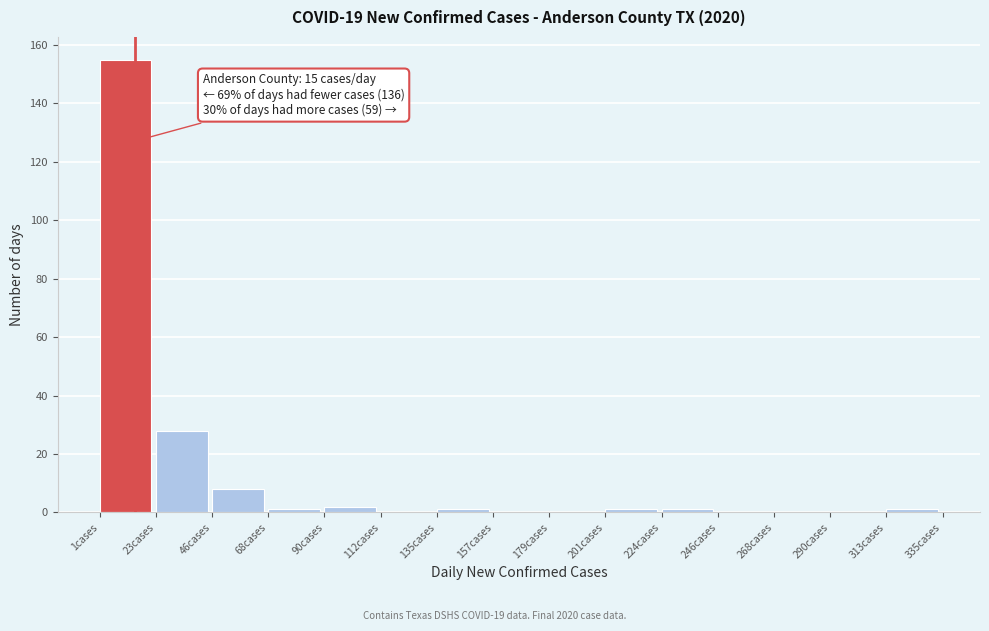

Which range on the x-axis has the tallest bar?

0 to 25